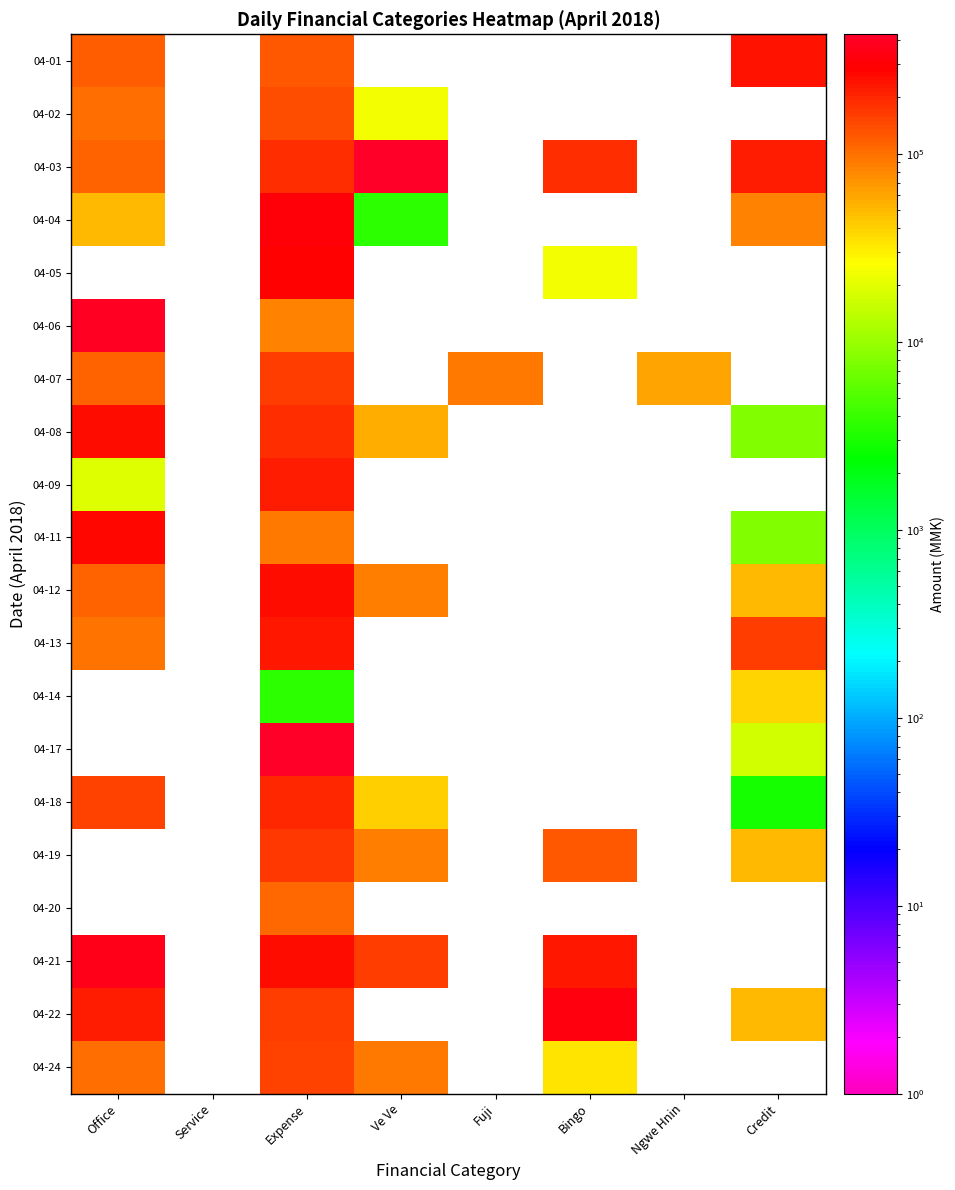

Which category has the highest value in the 04-11 series?

Office